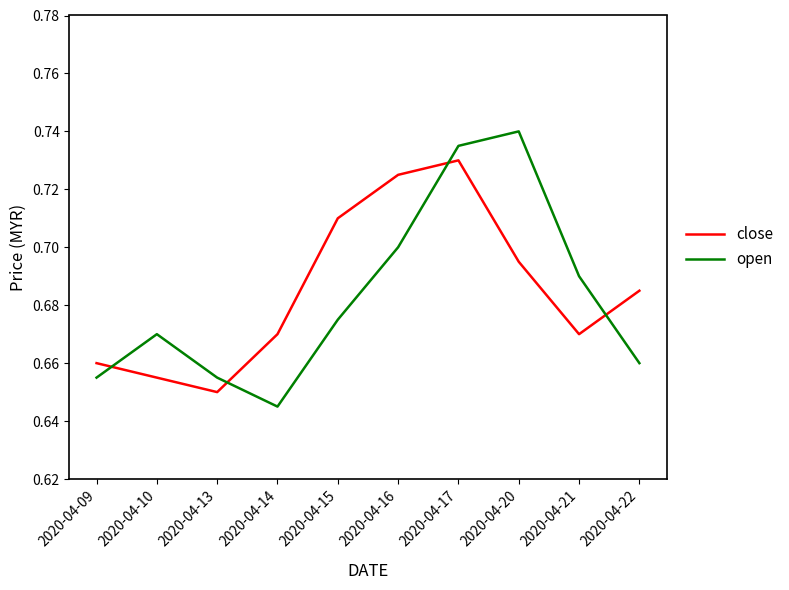

List the series in order of their peak value, lowest first.

close, open